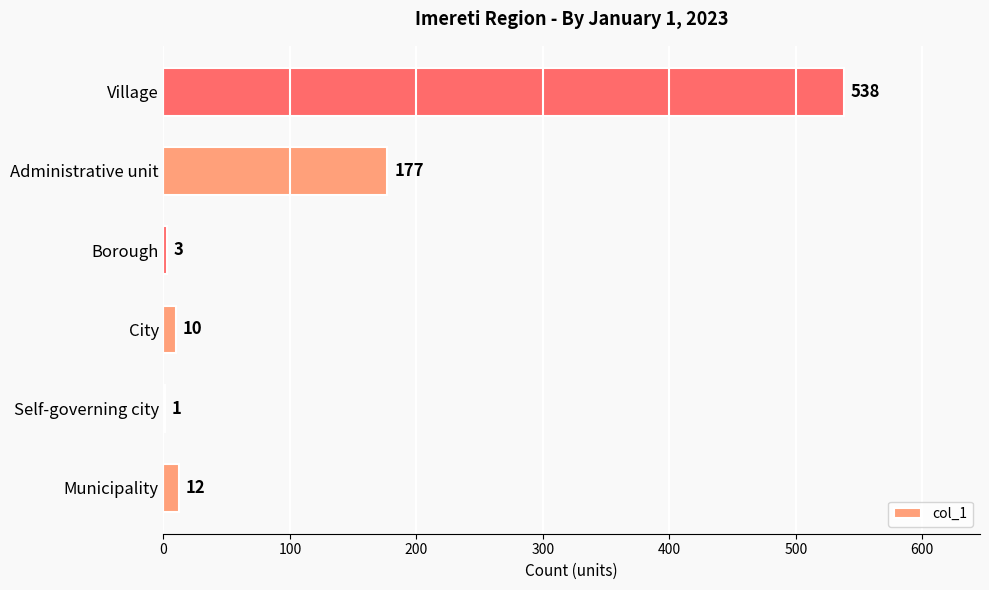

Reading bottom to top, extract all data points from this chart.

Municipality=12	Self-governing city=1	City=10	Borough=3	Administrative unit=177	Village=538